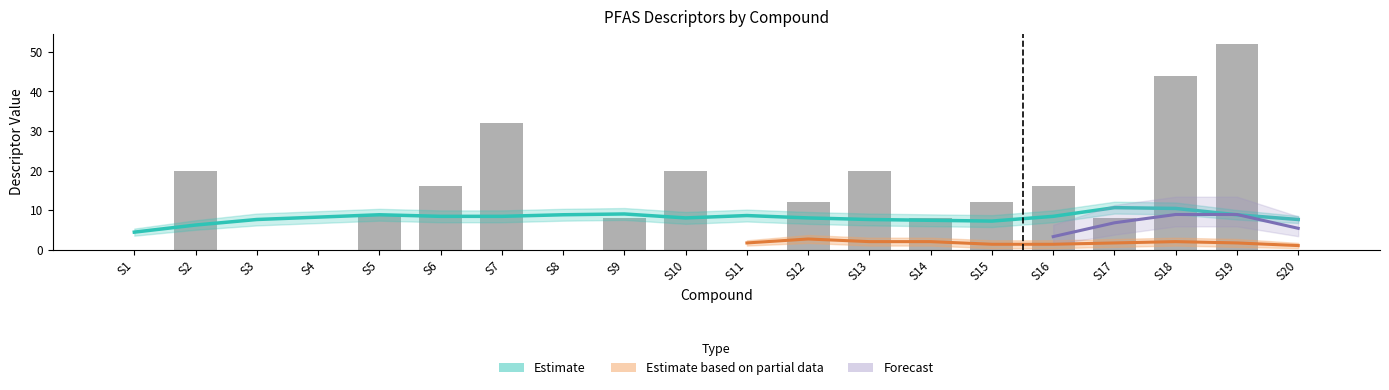

Rank the categories by value from lowest to highest.

S1, S3, S4, S8, S11, S20, S9, S14, S17, S5, S12, S15, S6, S16, S2, S10, S13, S7, S18, S19